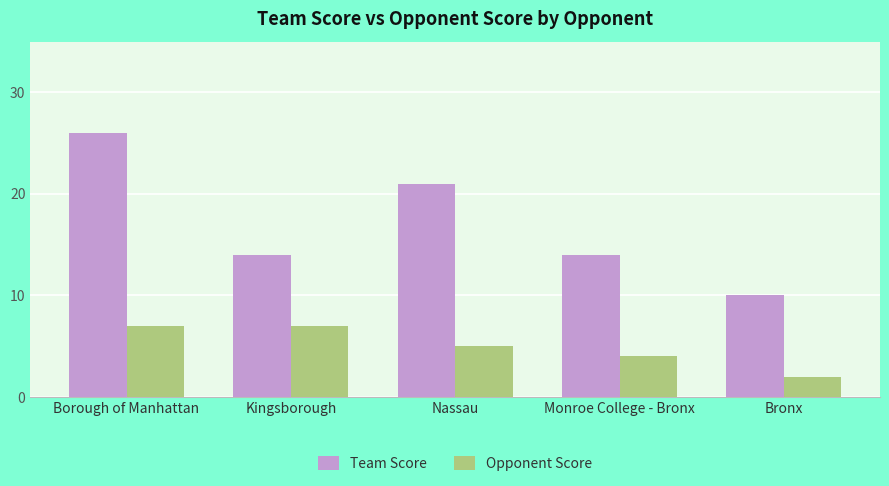

At which category is the sum across all series the highest?

Borough of Manhattan